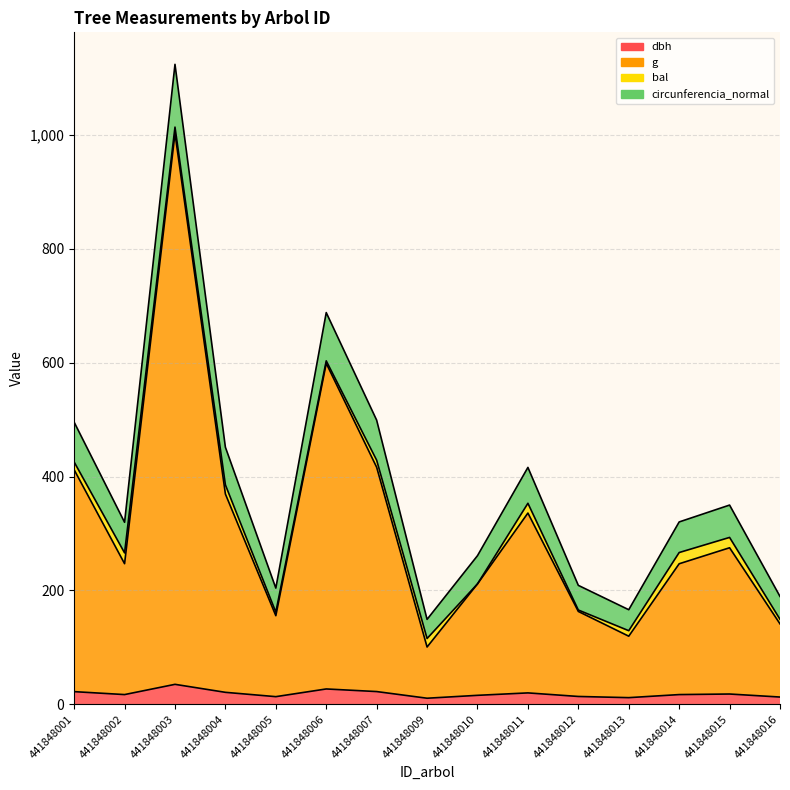

What is the maximum value for dbh?

35.1